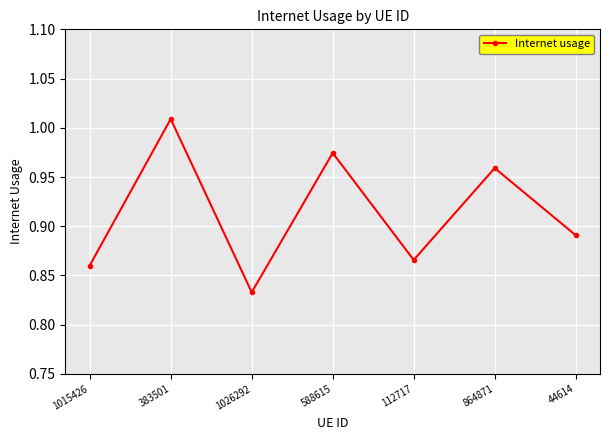

Between 383501 and 1015426, which is larger?

383501